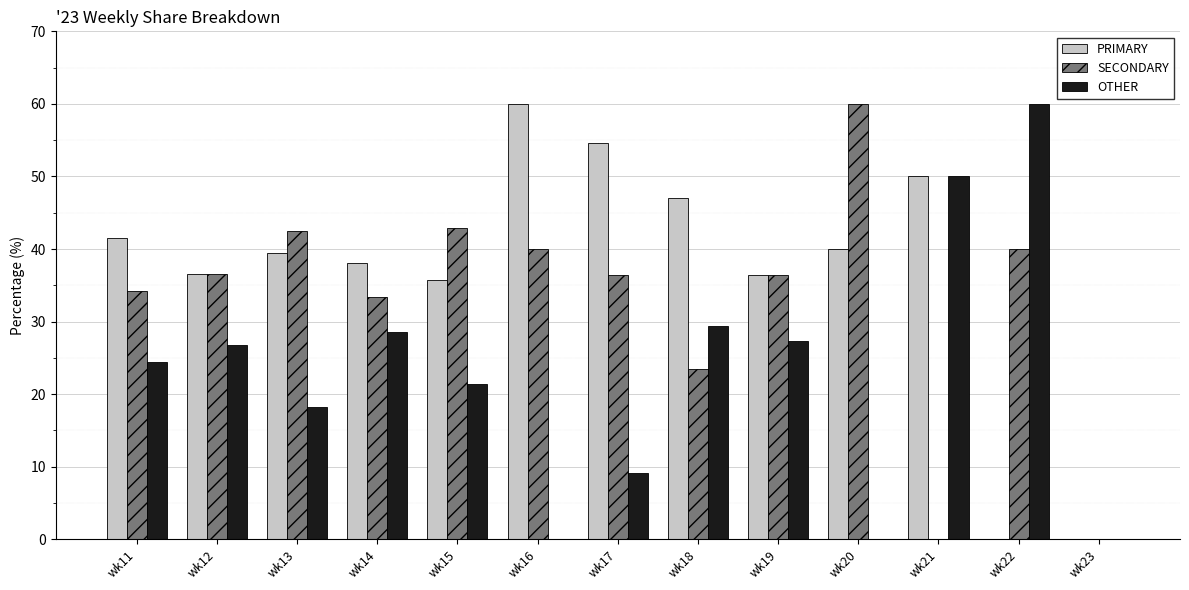

The PRIMARY series shows 25.6 at wk23. True or false?

False